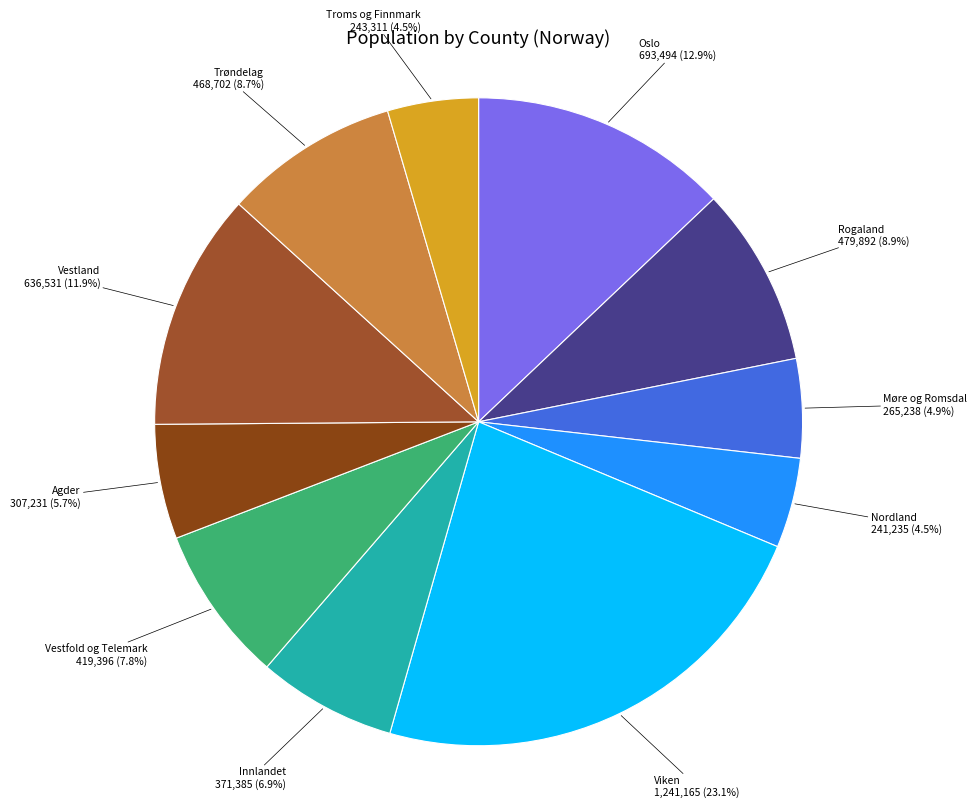

Is Viken the majority of the pie?

No